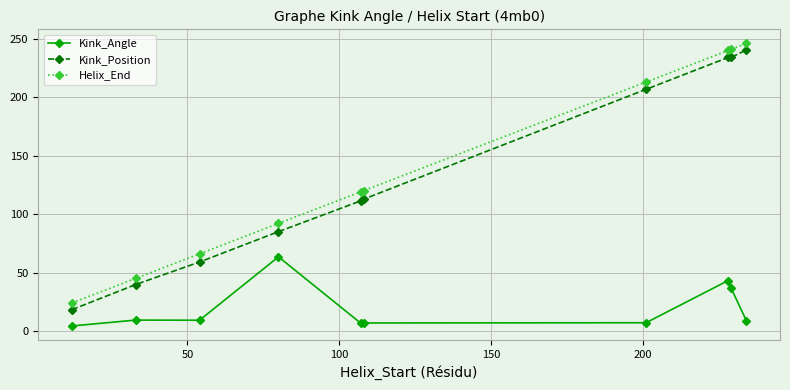

What is the value of the Helix_End point at the 5th from the left?

119.0